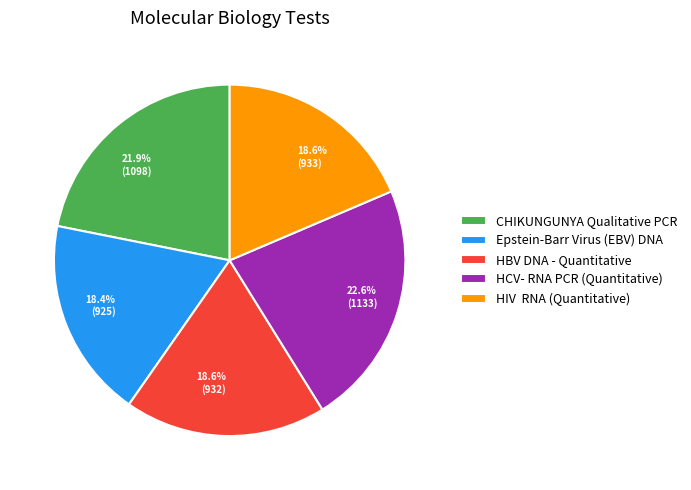

True or false: CHIKUNGUNYA Qualitative PCR accounts for 22% of the total.

True